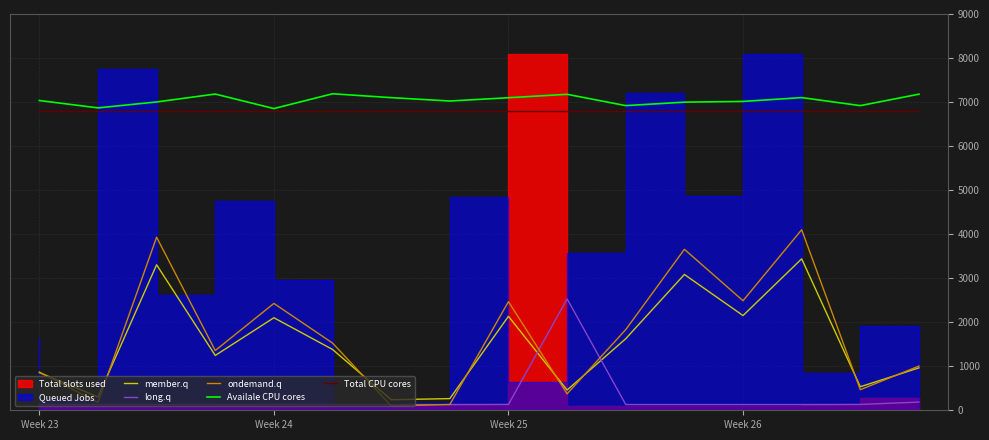

True or false: ondemand.q and Availale CPU cores cross at least once.

False